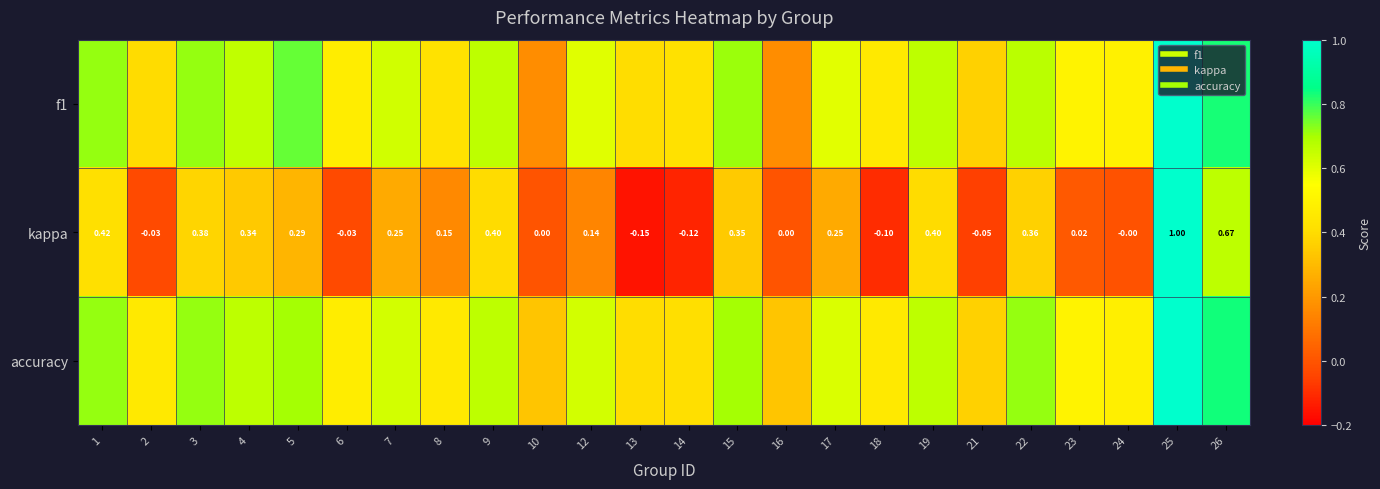

Is the value of kappa at 21 greater than the value of accuracy at 25?

No